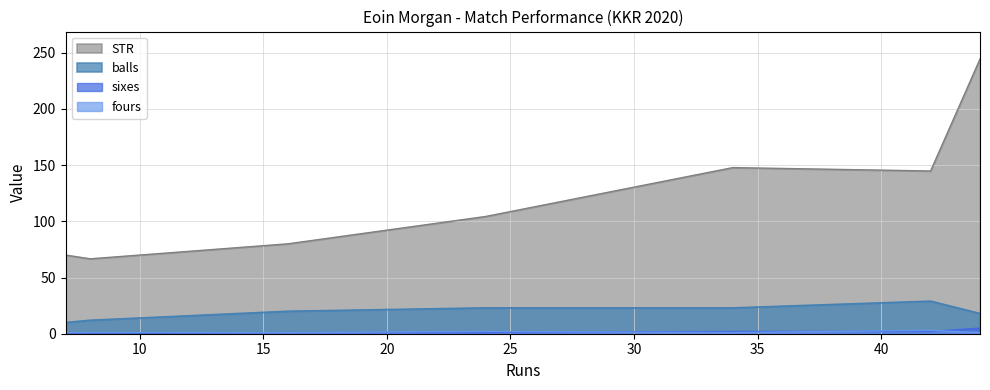

What is the maximum value shown in the chart?

244.4